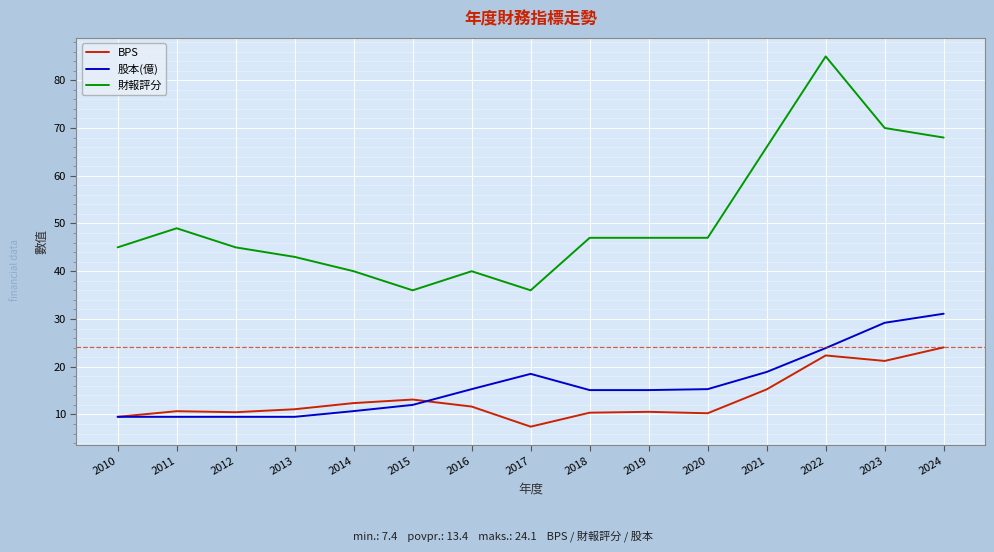

What is the average value of the BPS series?

13.4